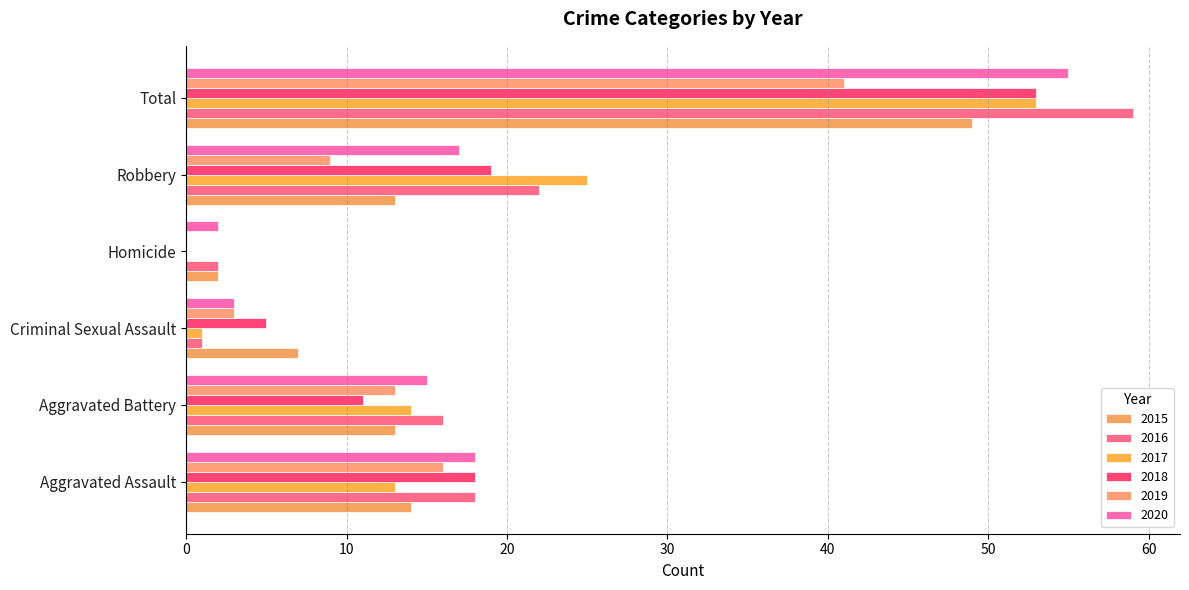

What is the maximum value shown in the chart?

59